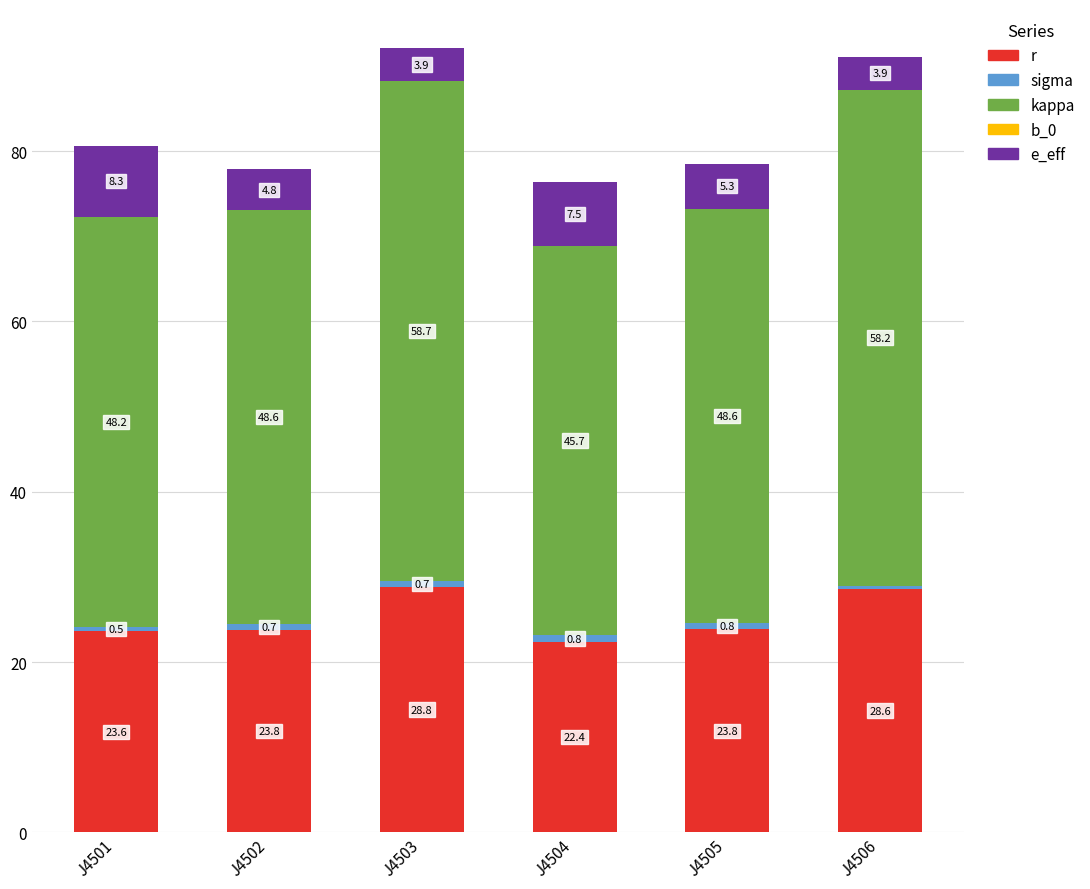

At which category is the sum across all series the highest?

J4503